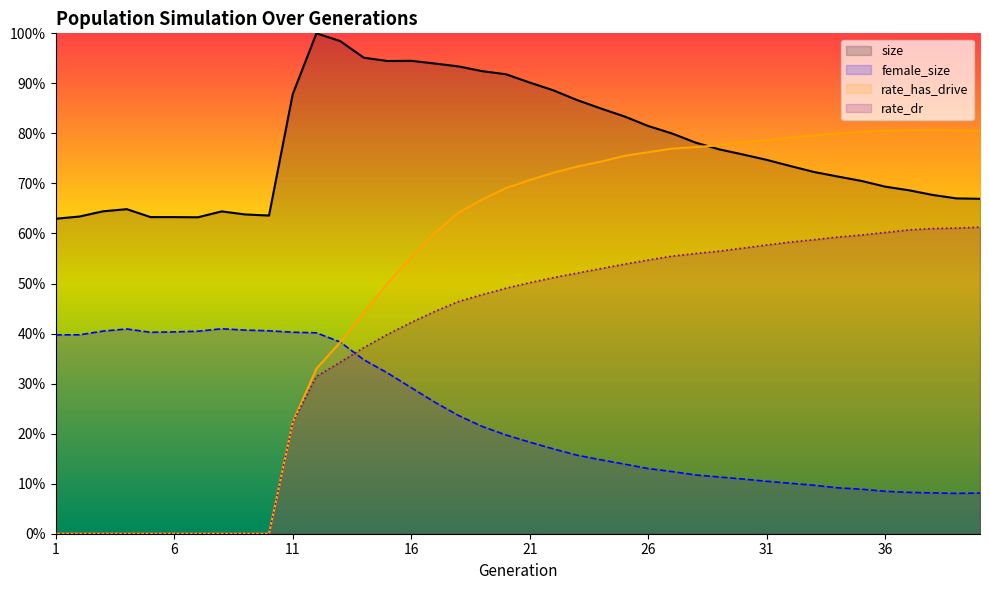

How many series are shown in this chart?

4